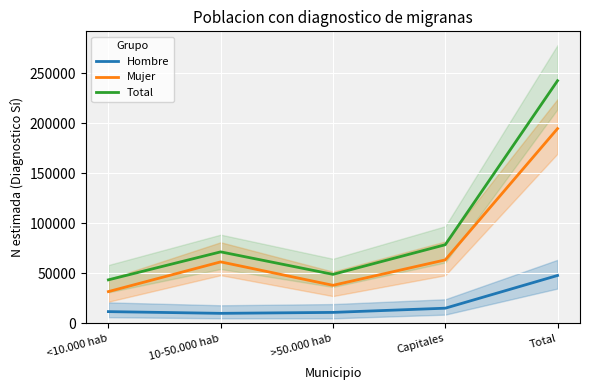

Which series has the largest total across all categories?

Total